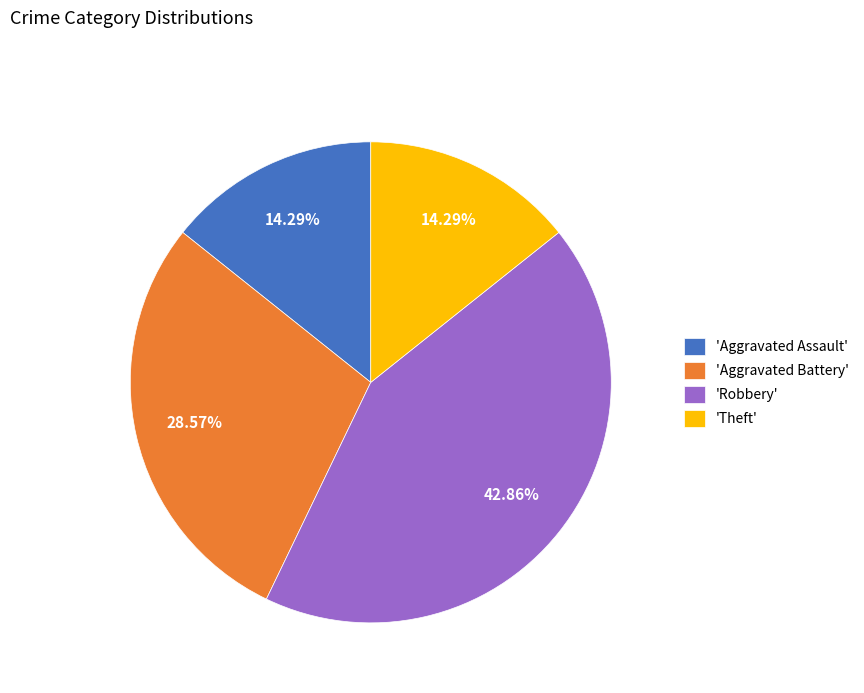

How many slices are in this pie chart?

4